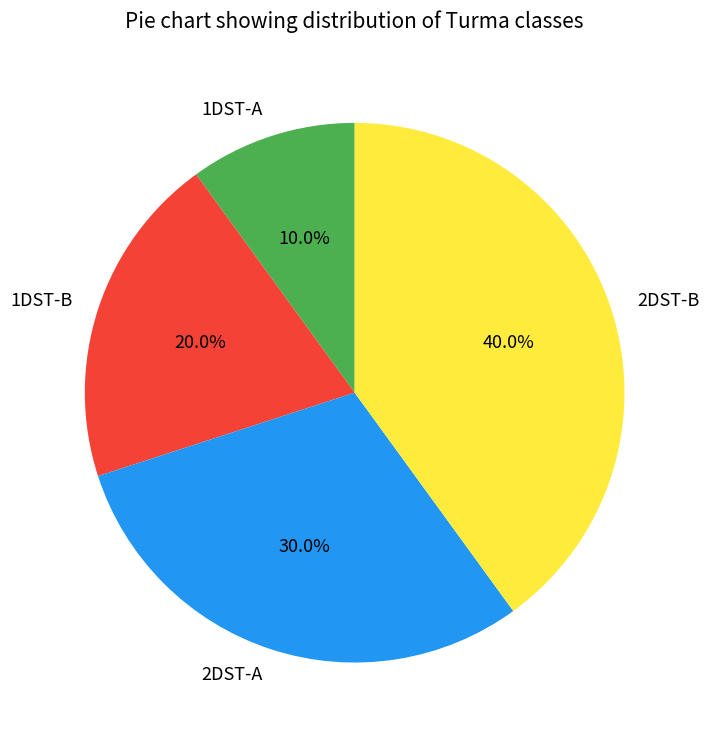

Between 2DST-B and 1DST-B, which is larger?

2DST-B